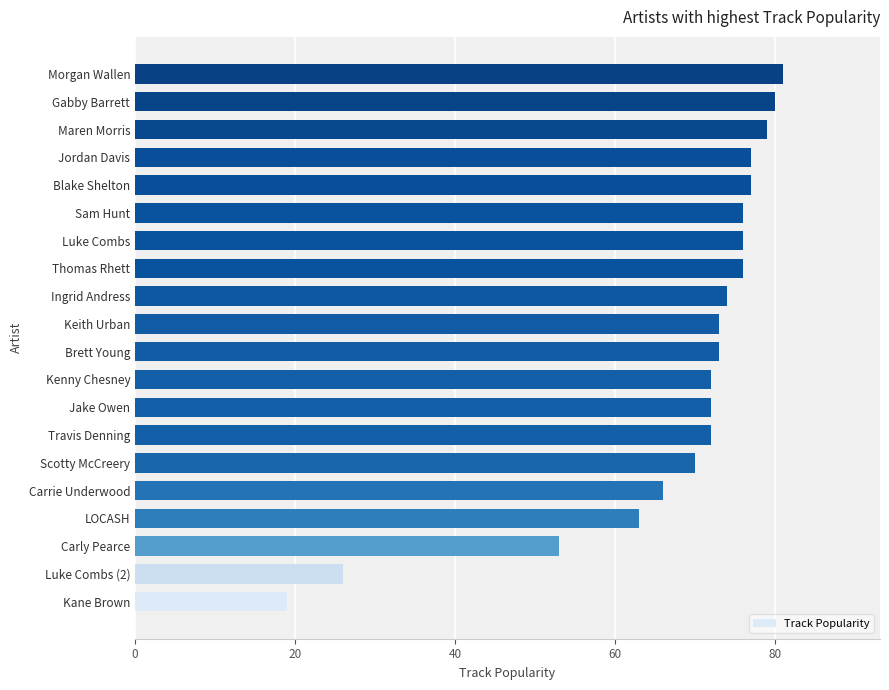

Read the value at Luke Combs (2).

26